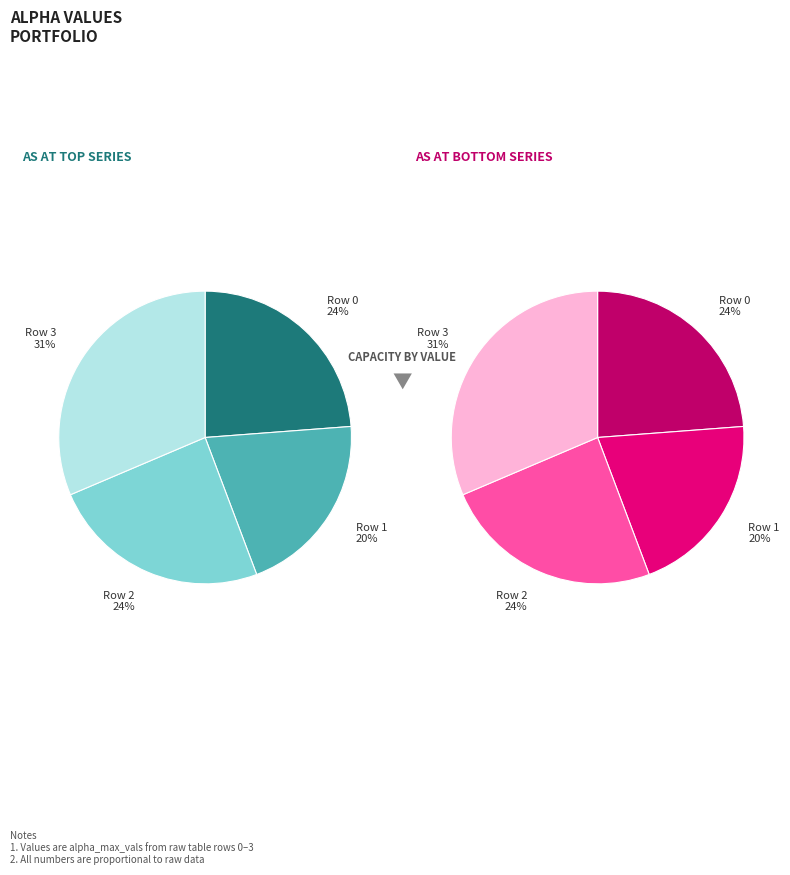

Does 1 represent more than half of the total?

No